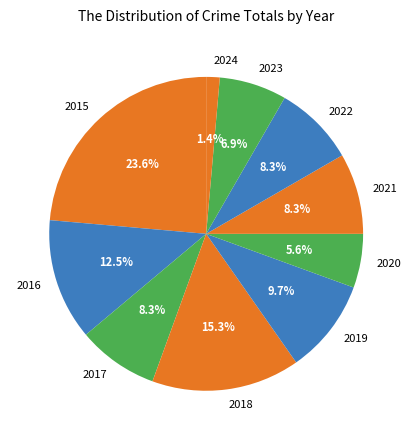

To the nearest percent, what is the difference between the largest and smallest slice percentages?

22%